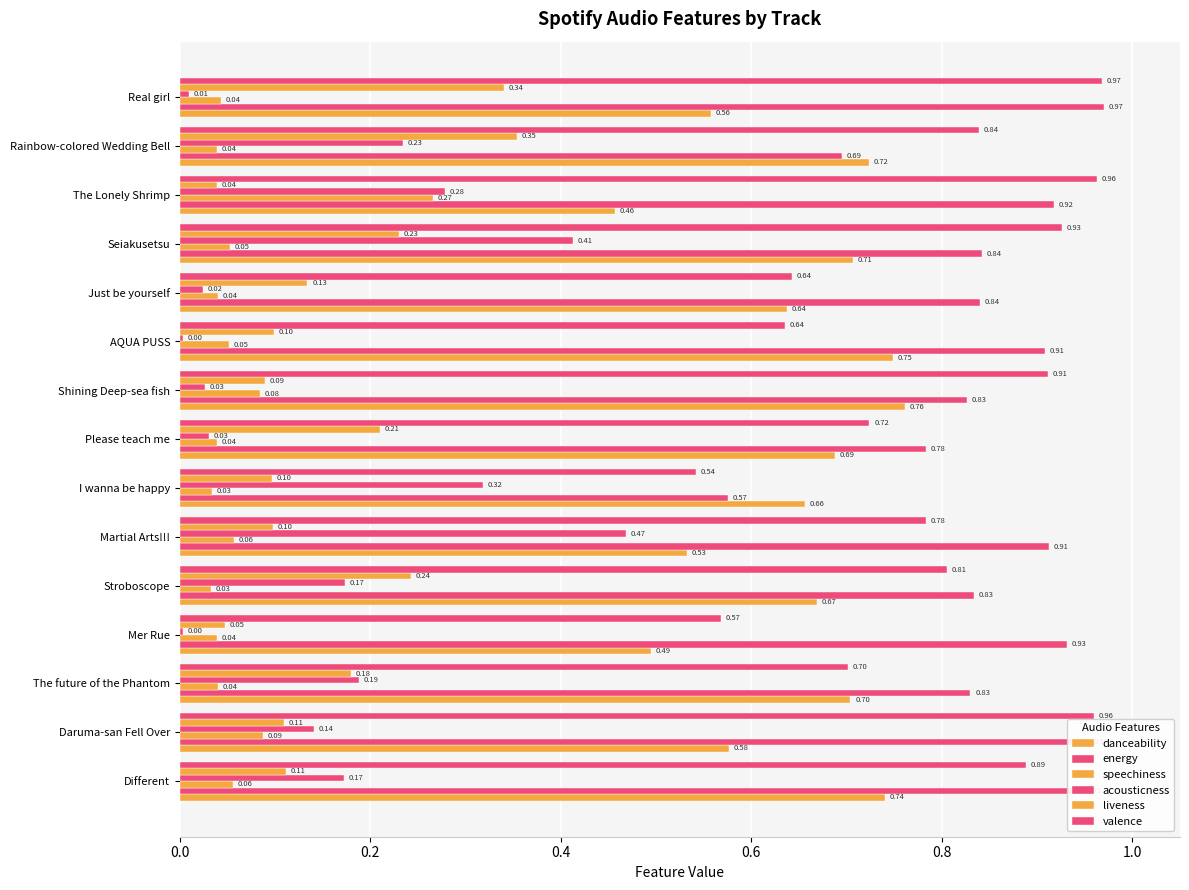

At how many categories does at least one series exceed 0?

15